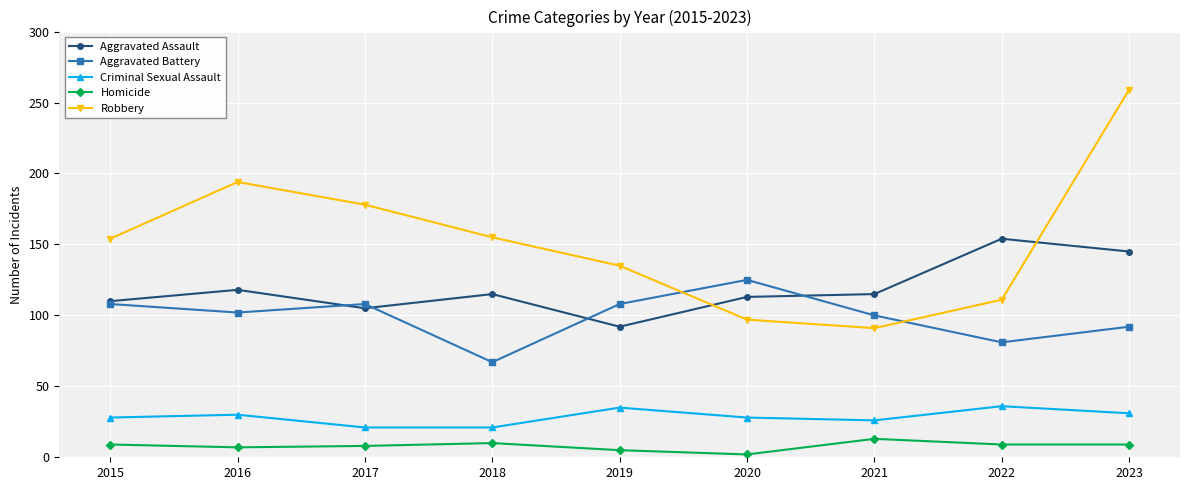

What is the total value across all series at 2023?

536